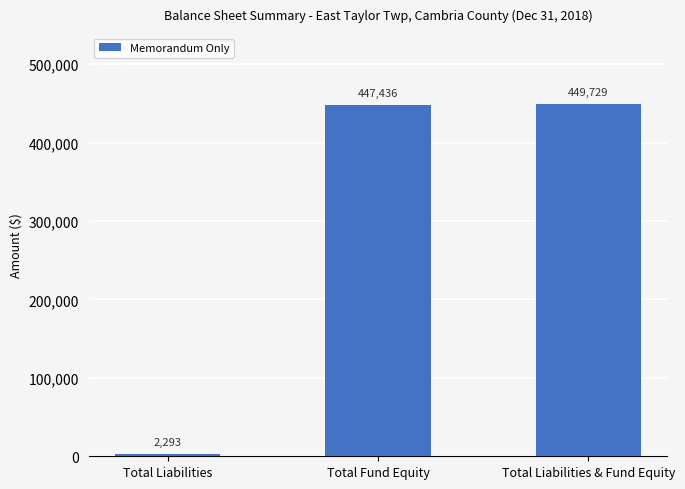

What is the difference between the maximum and second lowest values?

2293